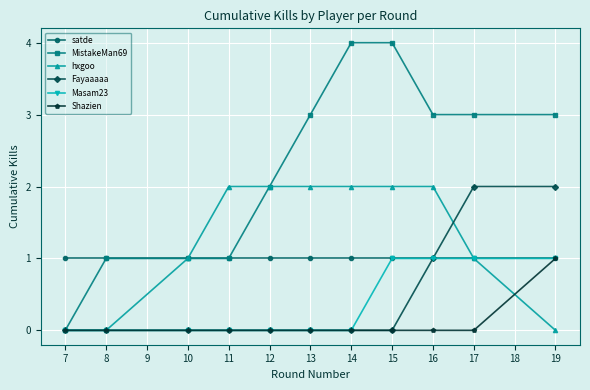

What is the value of the MistakeMan69 point at the 7th from the left?

4